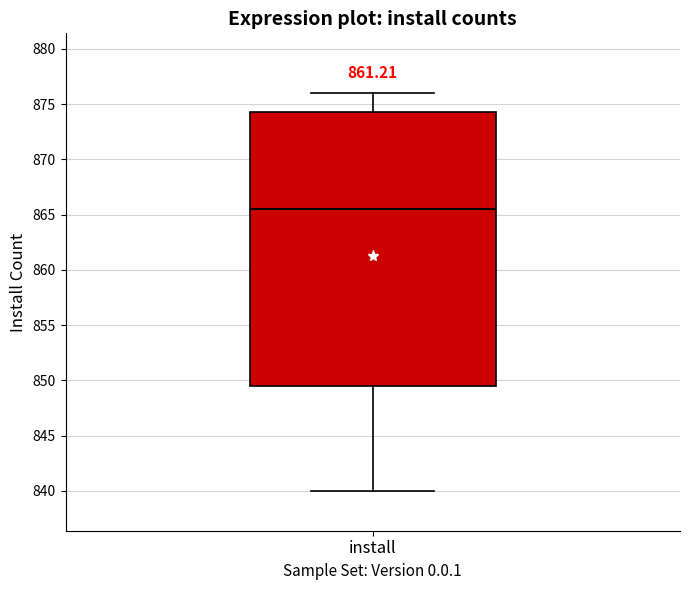

Where does the lower whisker of the box for install end on the y-axis? The values are not printed on the chart, so give them approximately, as read against the axis.

840.0